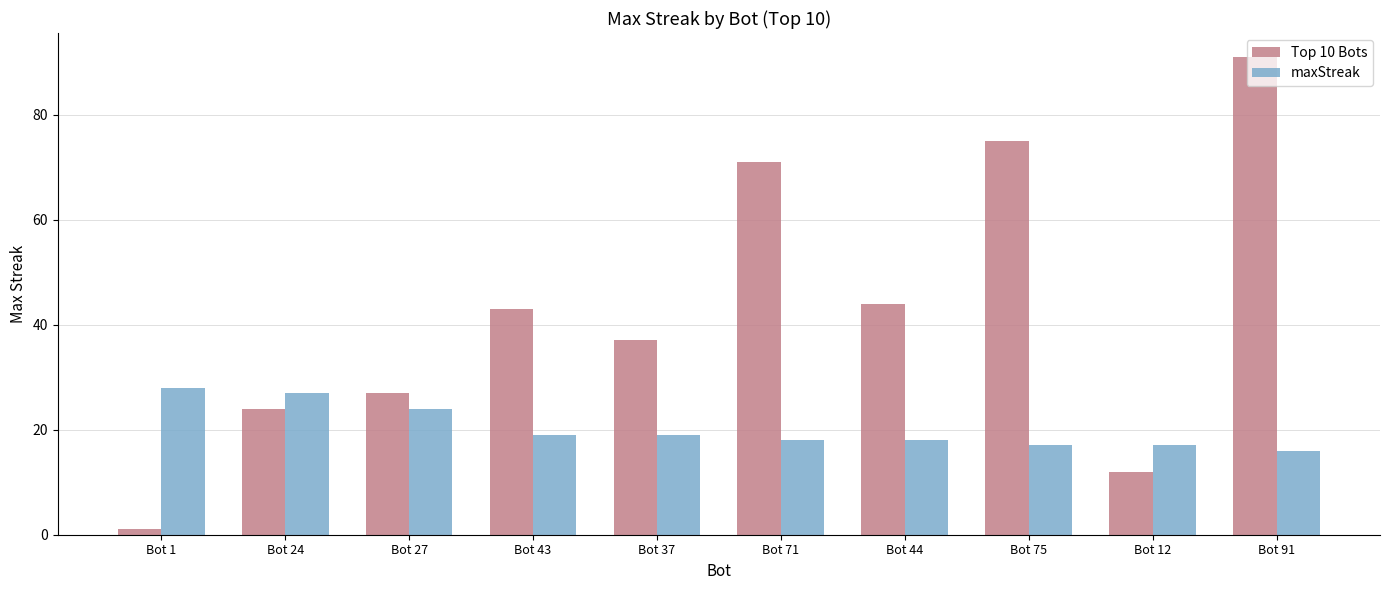

What is the difference between the maxStreak values at Bot 71 and Bot 91?

2